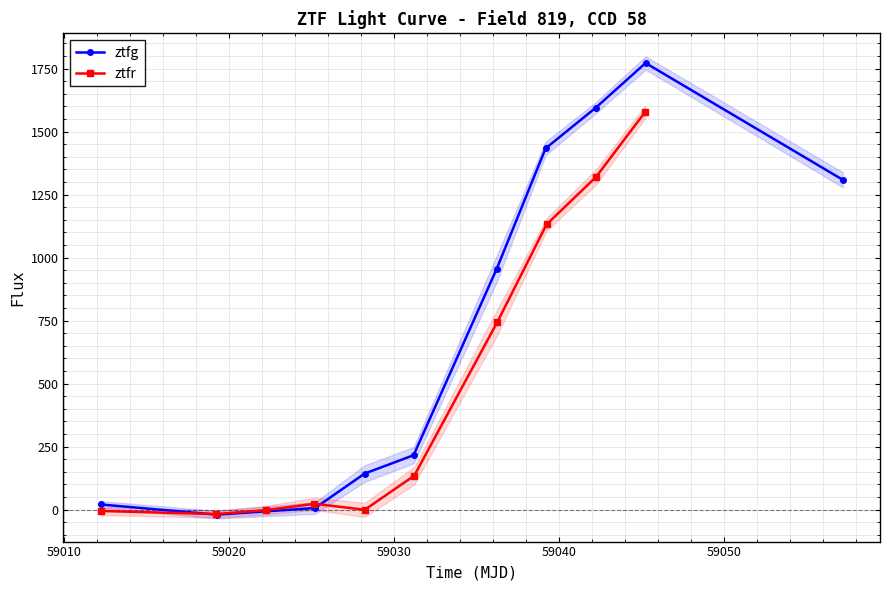

What is the highest value of the ztfg series?

1771.9